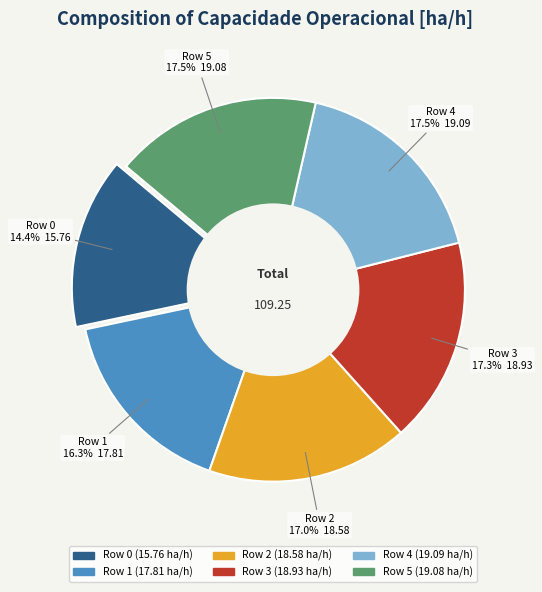

To the nearest percent, what is the difference between the Row 0 and Row 1 slice percentages?

2%